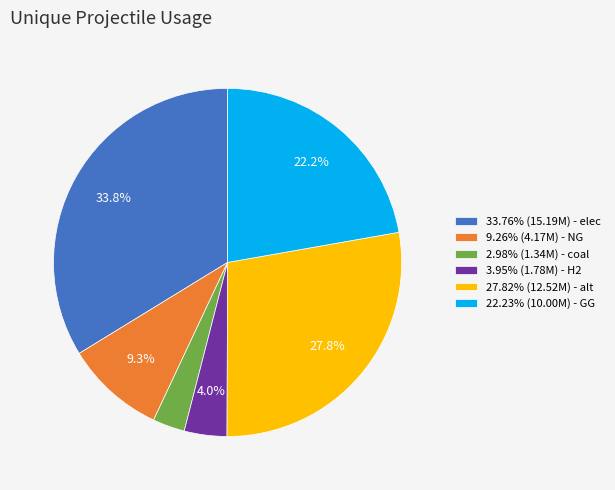

How much of the chart is everything except 9.26% (4.17M) - NG?

90.7%